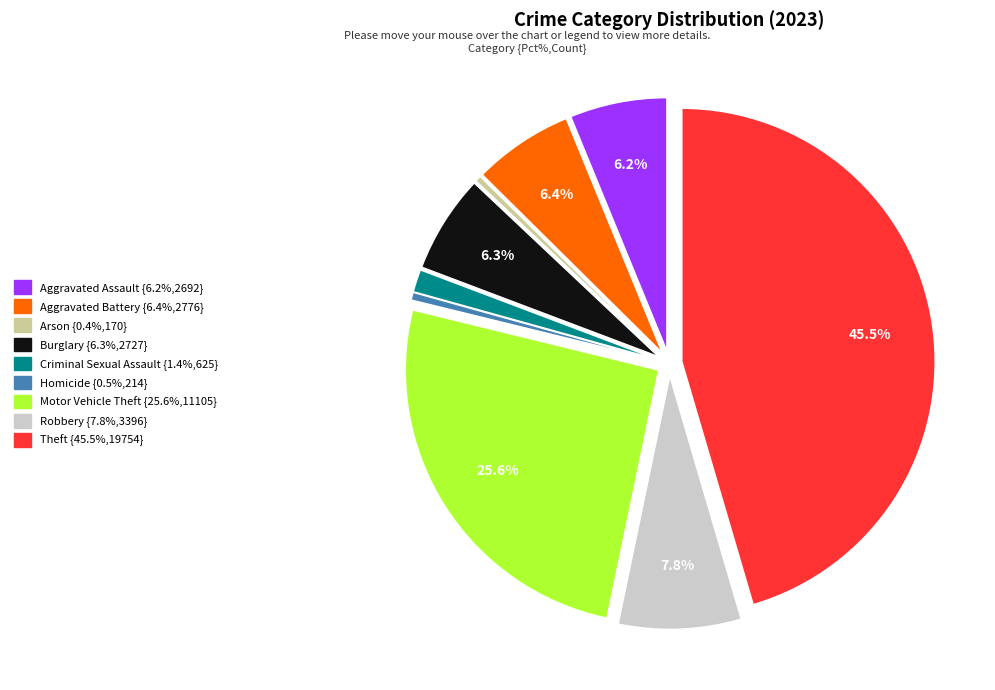

Which slice is the largest?

Theft